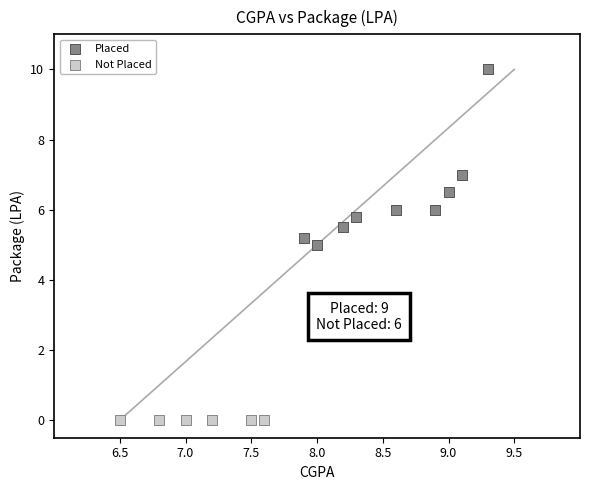

Which series reaches the maximum Y coordinate?

Placed